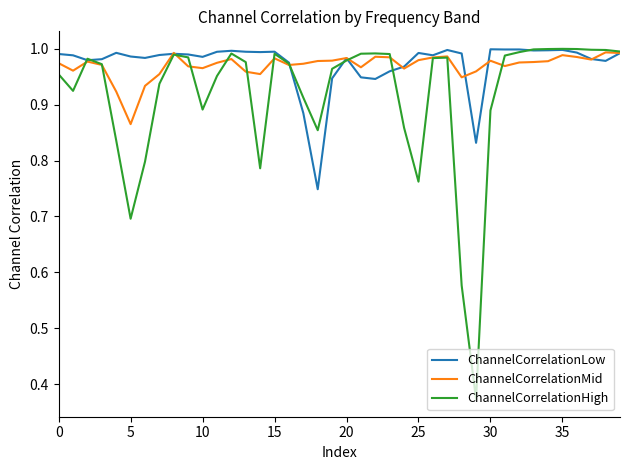

Which series has the widest spread of values?

ChannelCorrelationHigh